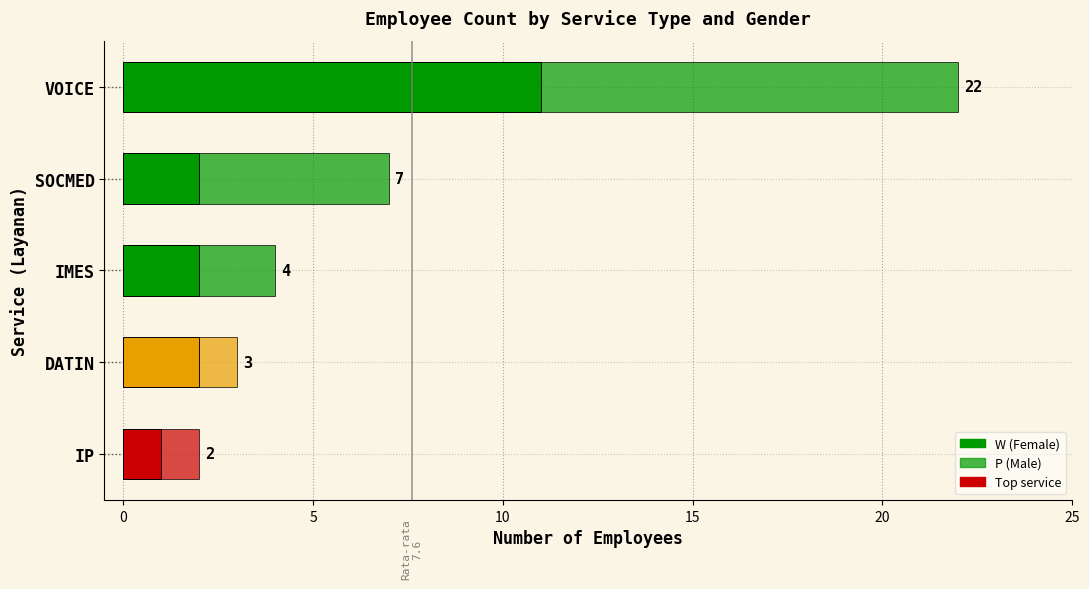

What is the average value of the W (Female) series?

4